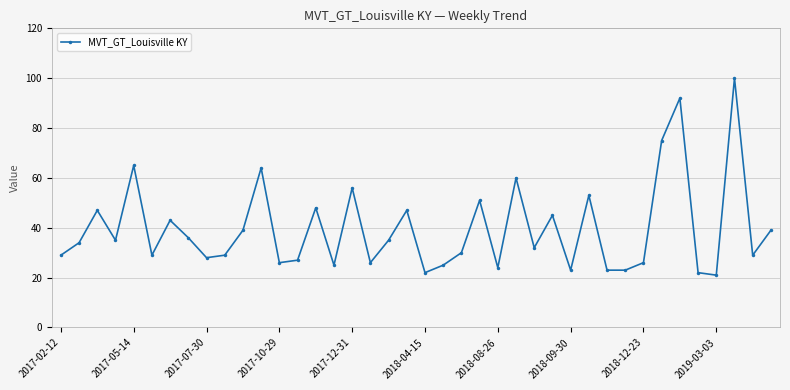

True or false: there are more than 2 points higher than both neighbors.

True